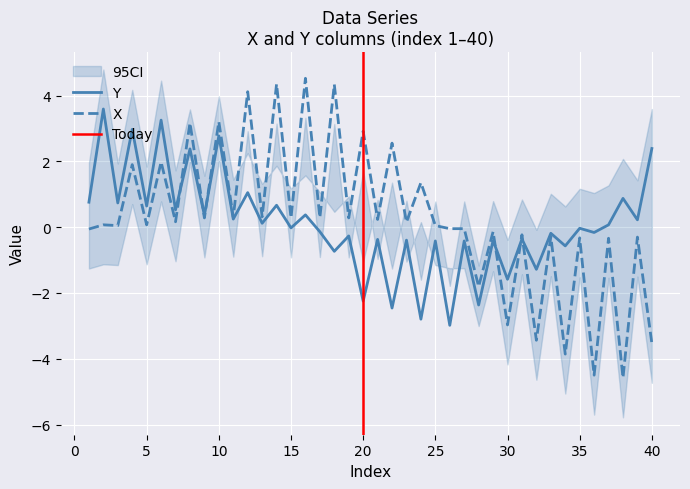

Between 4 and 28, which series saw the biggest shift?

Y